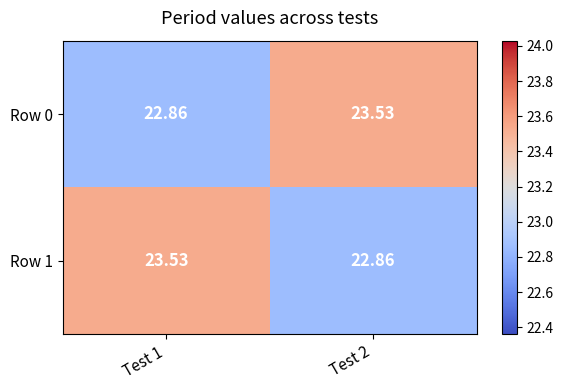

Is the value of Row 0 at Test 2 greater than the value of Row 1 at Test 2?

Yes